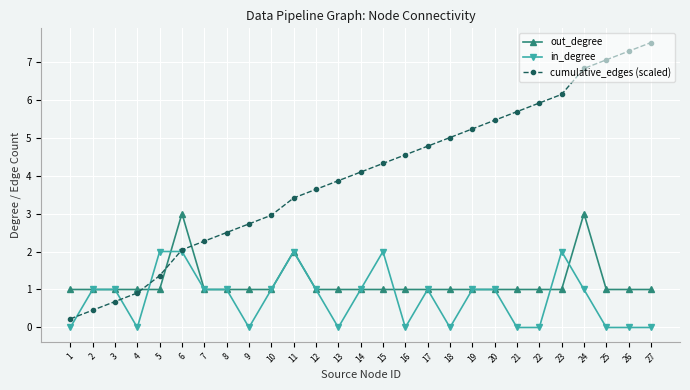

What is the sum of the in_degree values at 4 and 6?

2.0